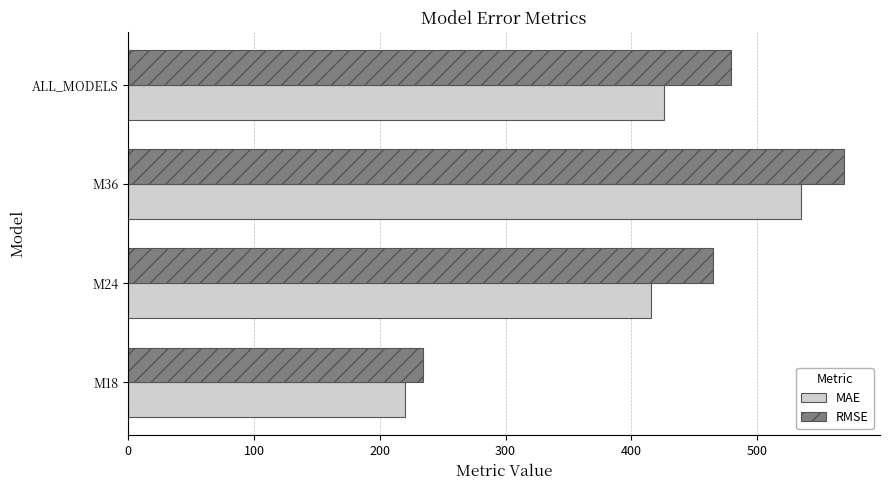

What is the difference between the RMSE values at M24 and M18?

230.7